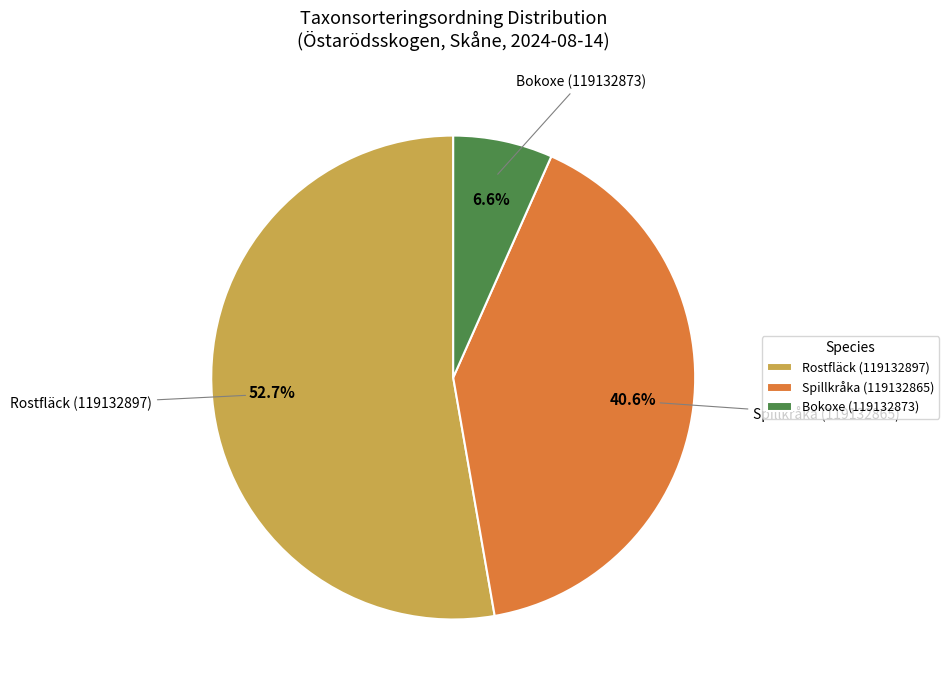

The Rostfläck (119132897) slice represents 53% of the pie. True or false?

True